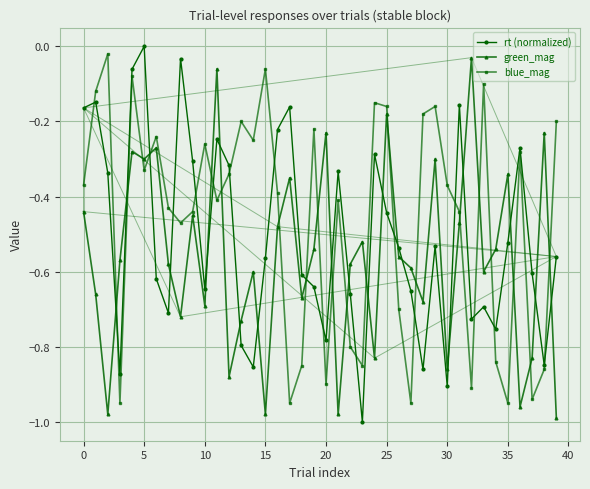

True or false: blue_mag has more than 2 interior local peaks.

True